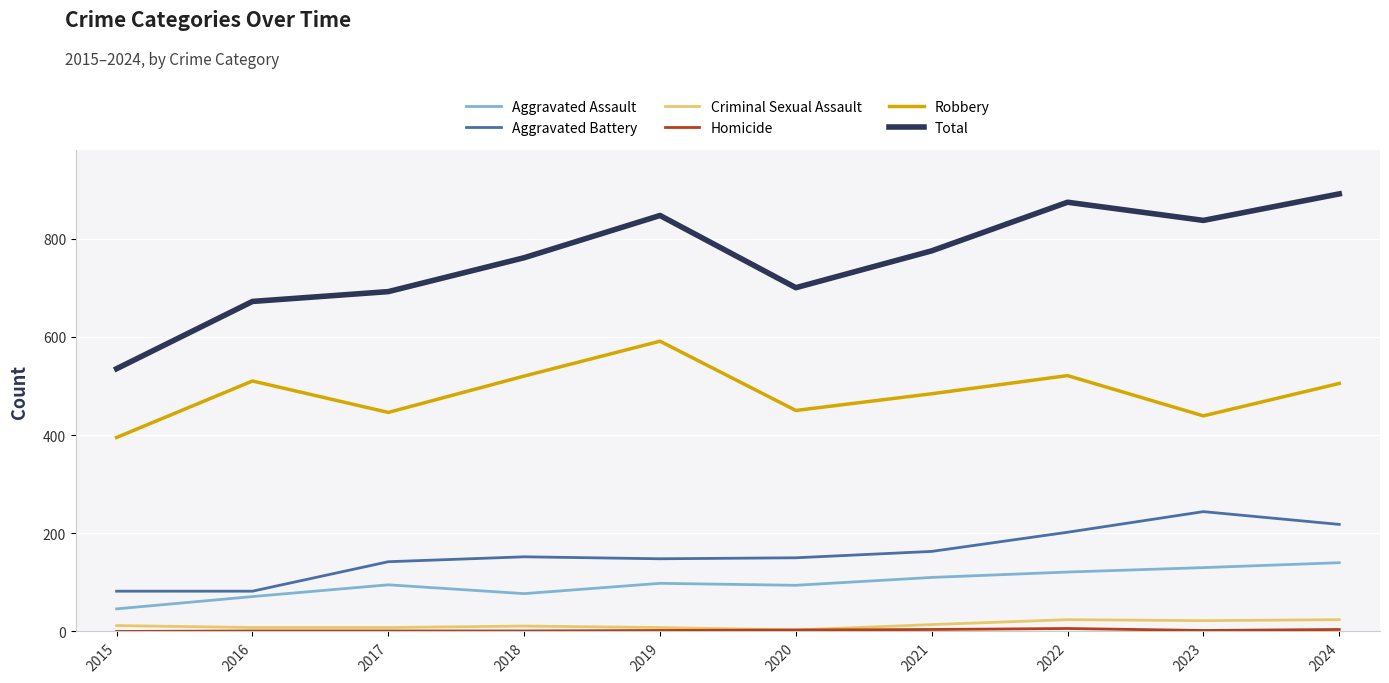

What is the maximum value shown in the chart?

891